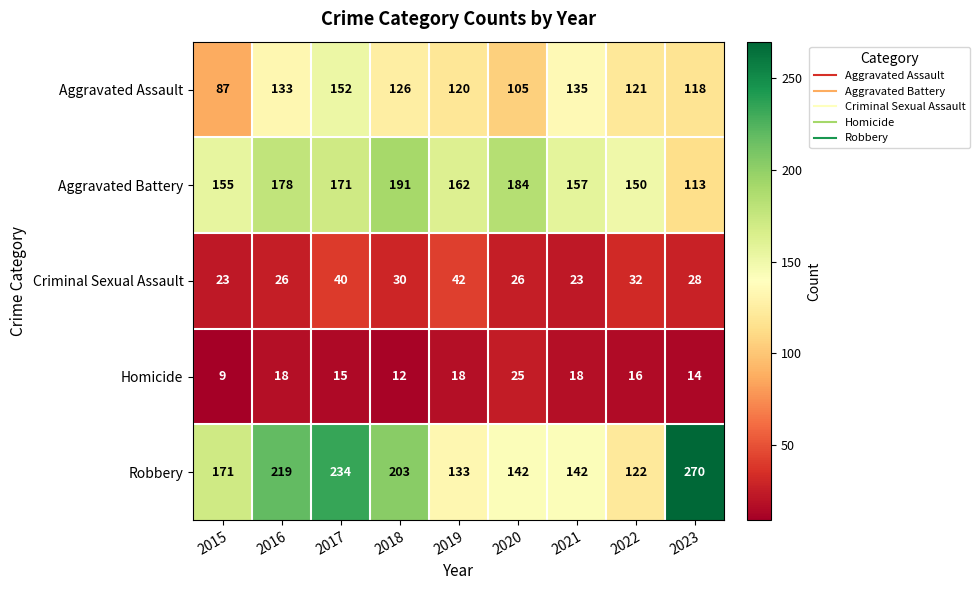

Is it true that Criminal Sexual Assault equals 22 at 2022?

False